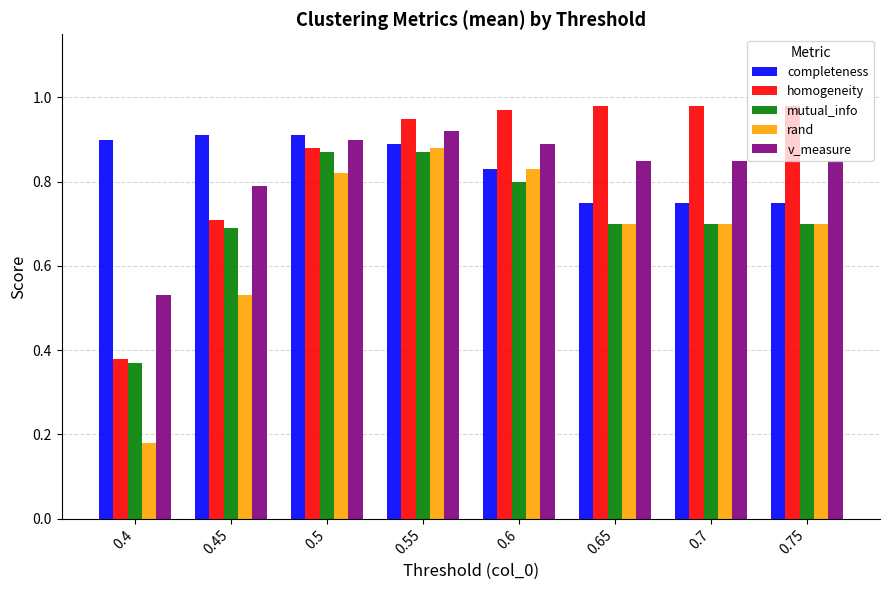

At which category is the sum across all series the highest?

0.55